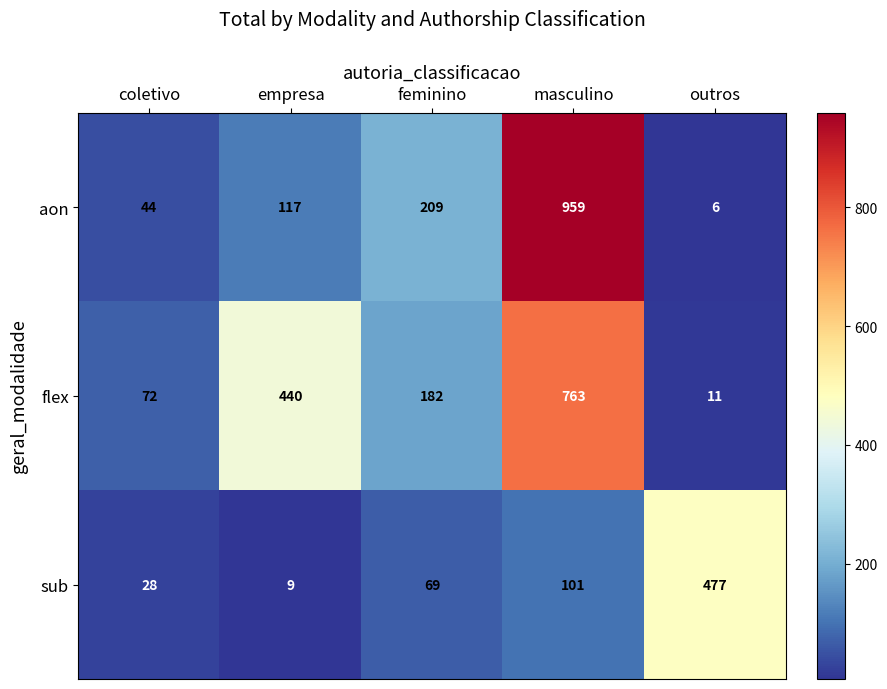

At how many categories does at least one series exceed 260?

3